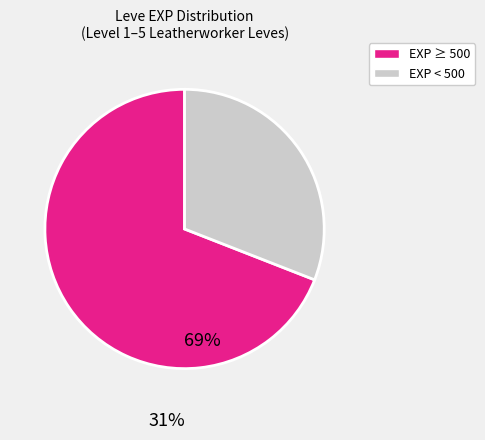

How many slices are in this pie chart?

2